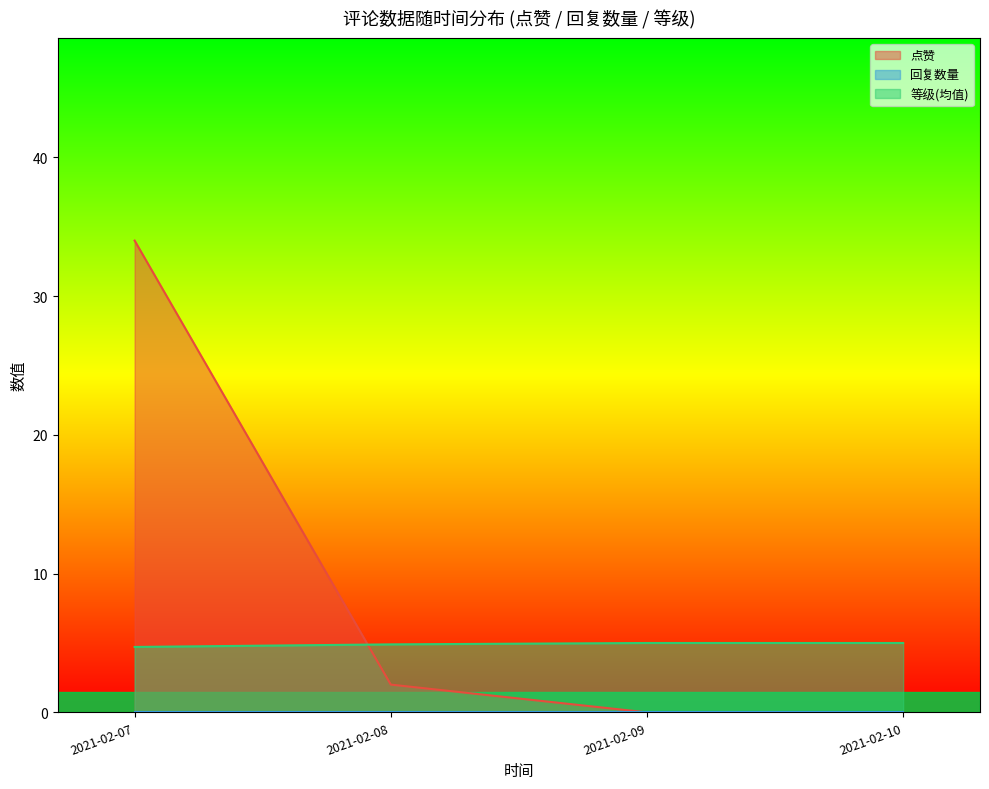

True or false: 等级 and 回复数量 cross at least once.

False